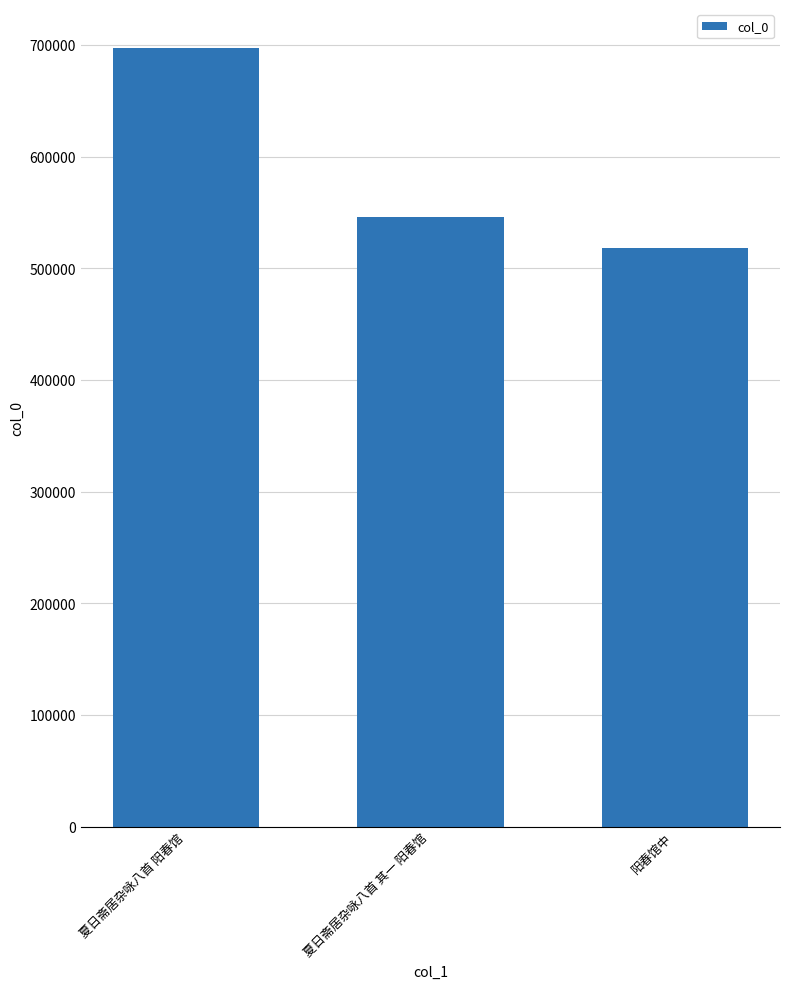

What is the label of the 1st bar from the right?

阳春馆中